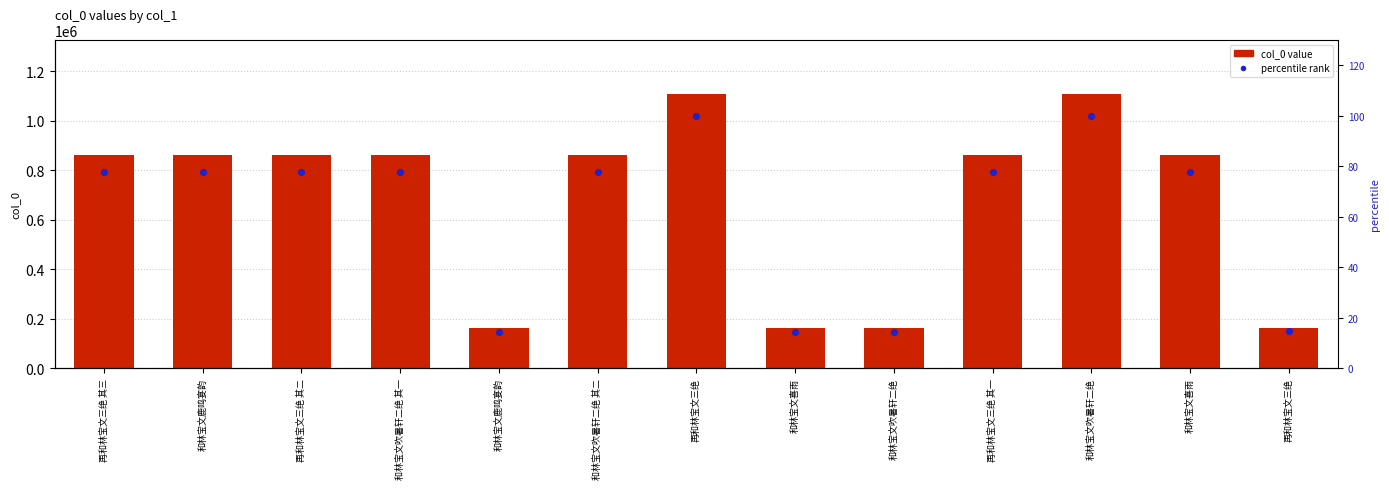

At which category is the sum across all series the highest?

再和林宝文三绝